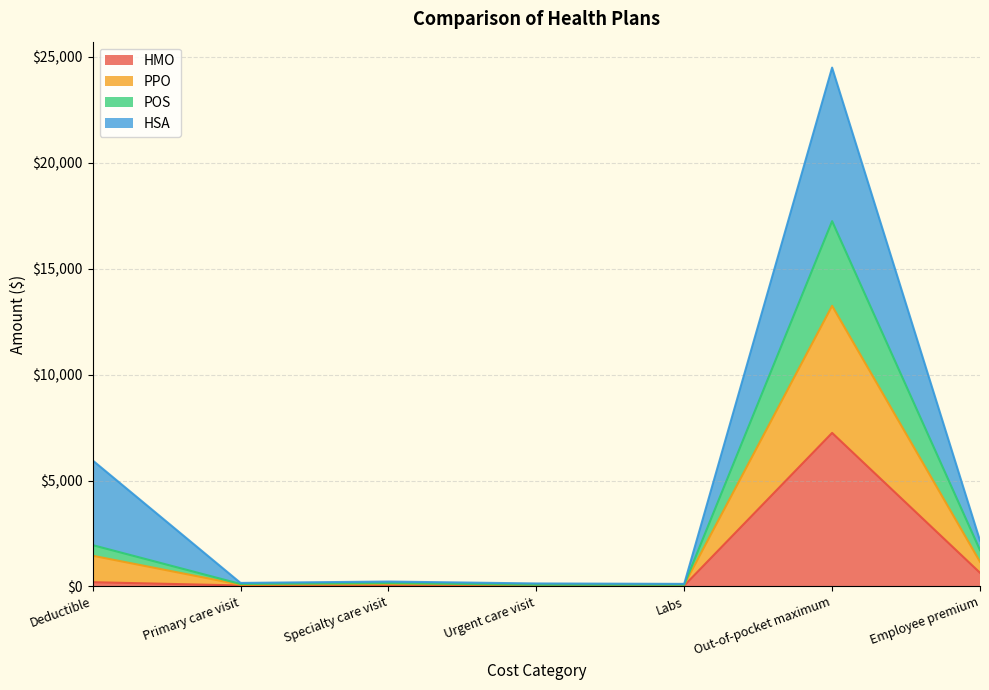

True or false: PPO and HMO intersect in this chart.

False